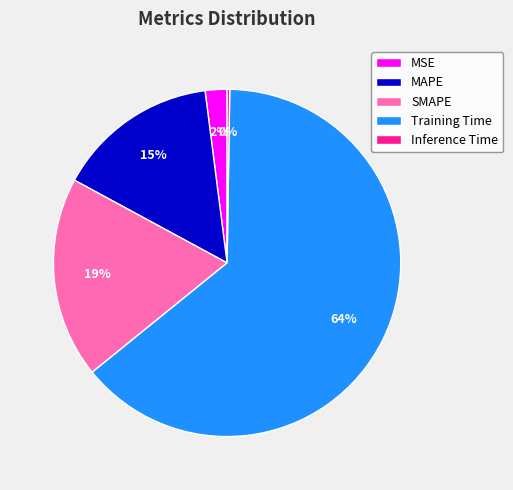

Does Training Time represent more than half of the total?

Yes